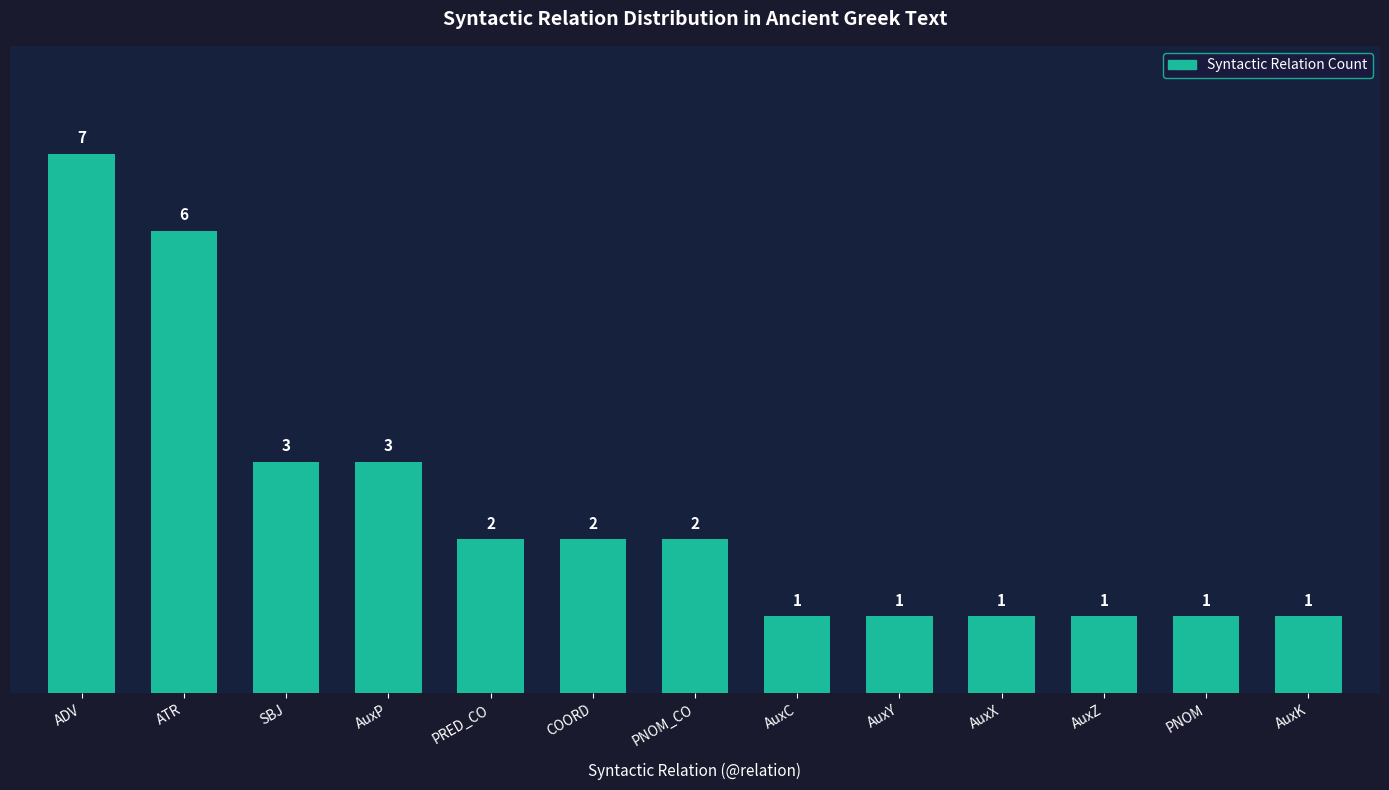

Does the chart contain any negative values?

No